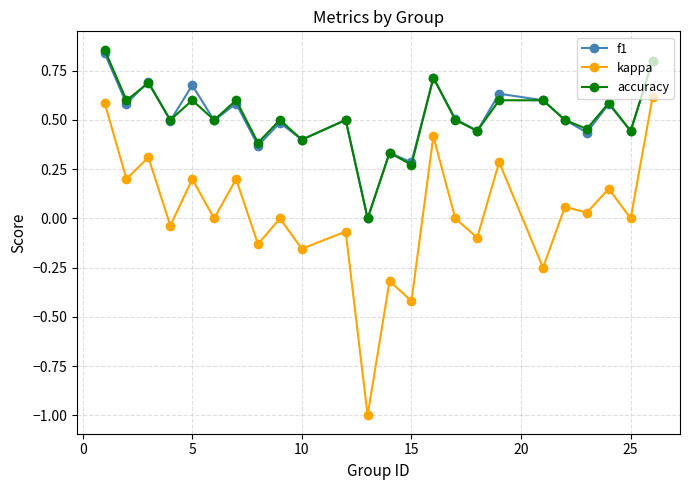

True or false: f1 and kappa intersect in this chart.

False